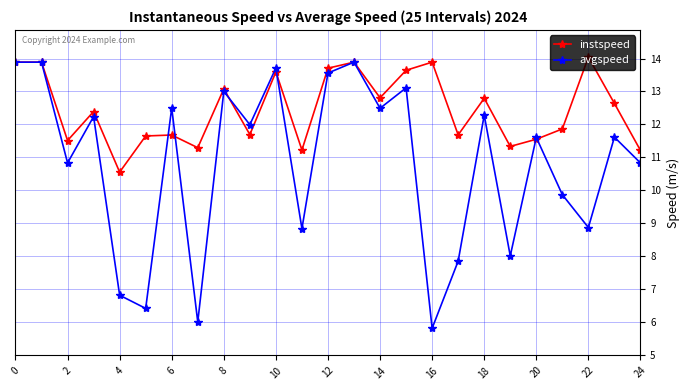

Which series has the largest range (max minus min)?

avgspeed